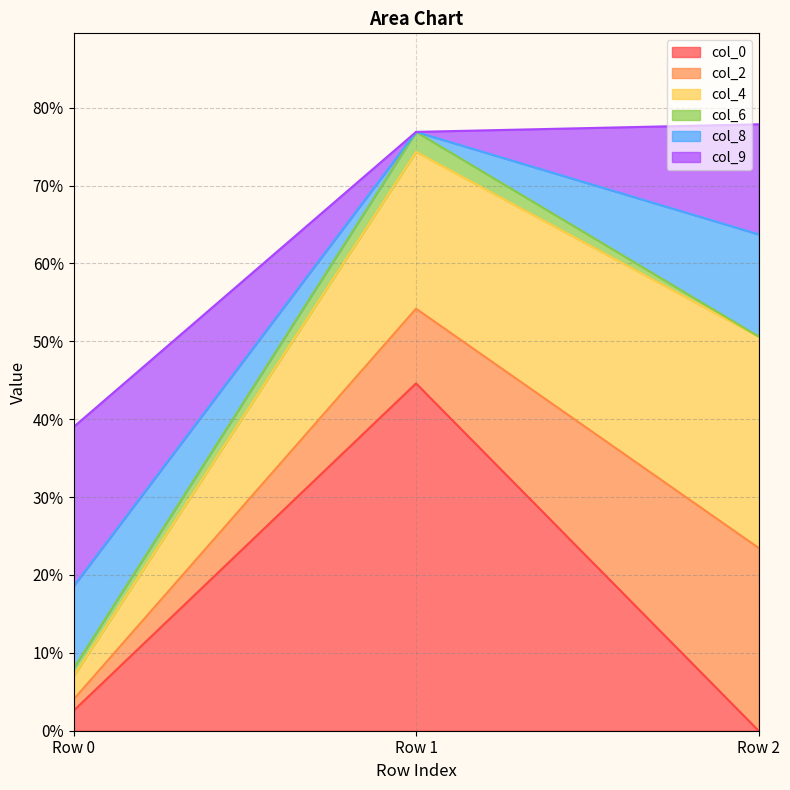

Which has a higher value, Row 1 or Row 0?

Row 1